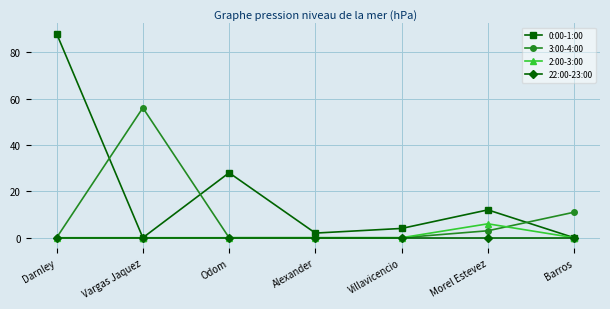

Which category has the highest value in the 0:00-1:00 series?

Darnley